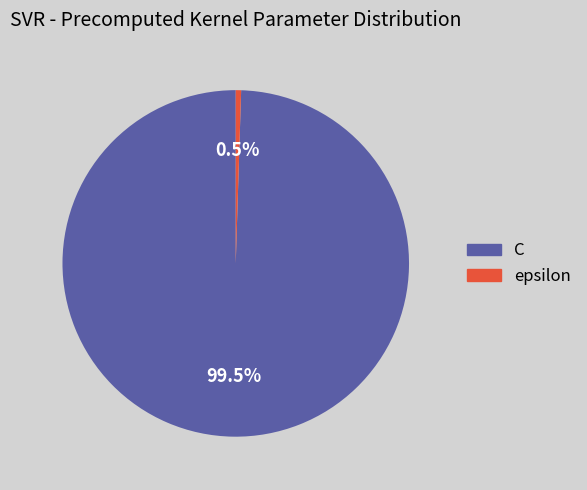

Do C and epsilon together represent more than half of the pie?

Yes